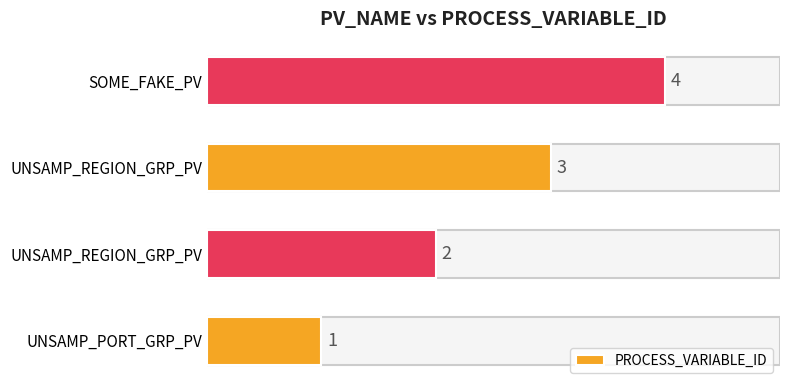

Count the values in the range 2 to 4.

3